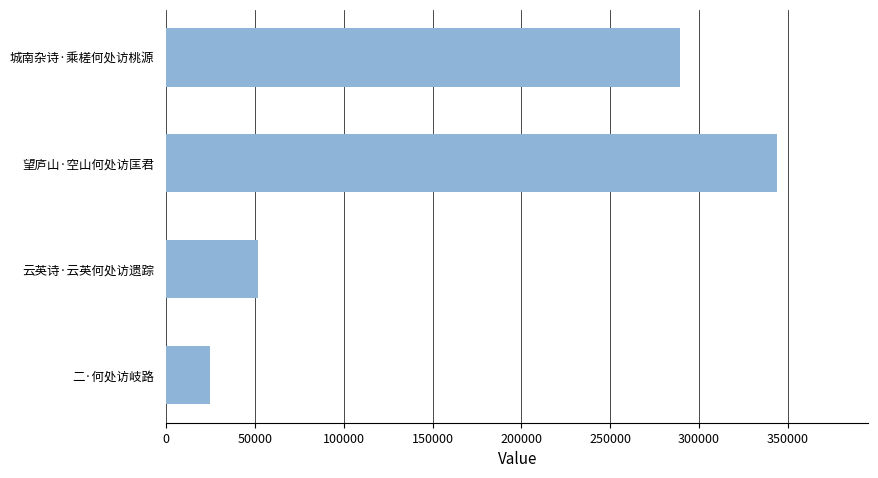

Rank the categories by value from highest to lowest.

望庐山·空山何处访匡君, 城南杂诗·乘槎何处访桃源, 云英诗·云英何处访遗踪, 二·何处访岐路